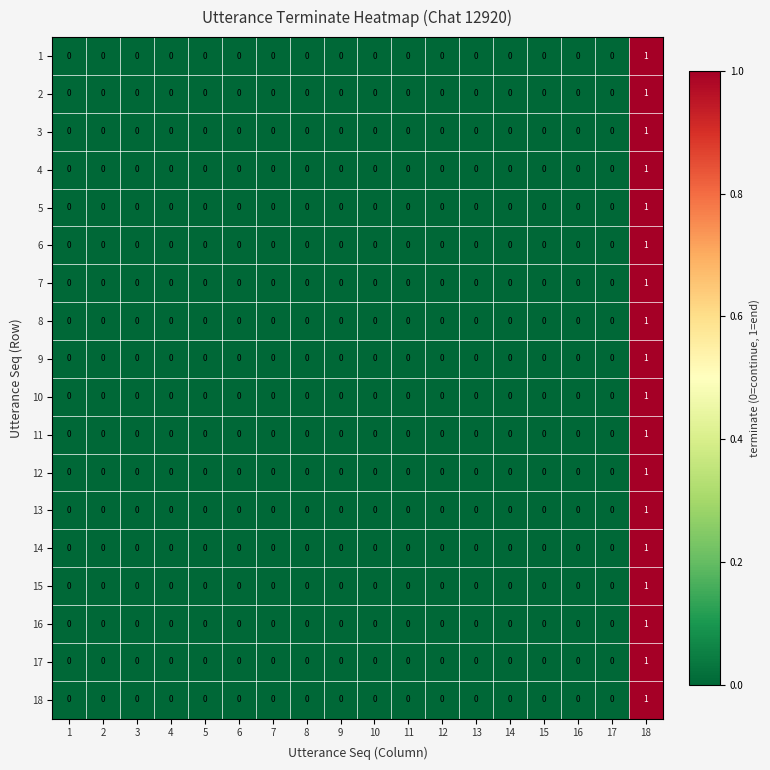

At which label does 8 reach its peak?

18